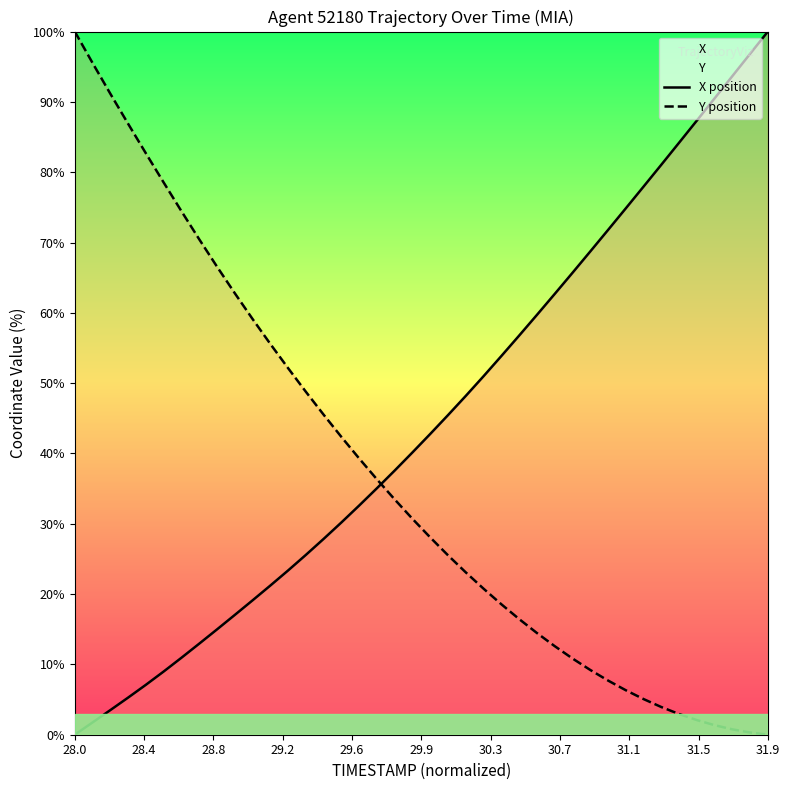

After their last crossing, which series has the higher values: X position or Y position?

X position